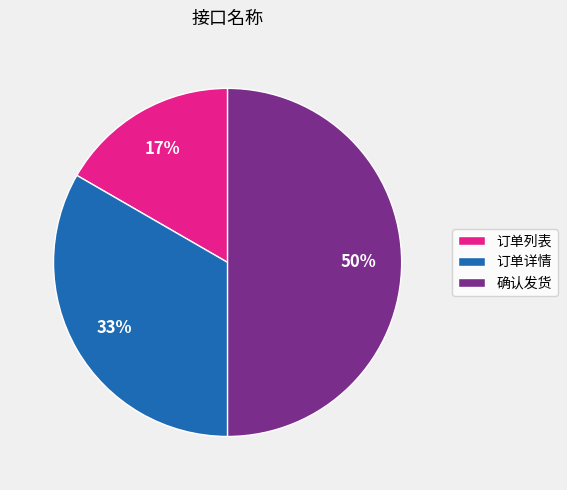

Is 订单详情 the majority of the pie?

No